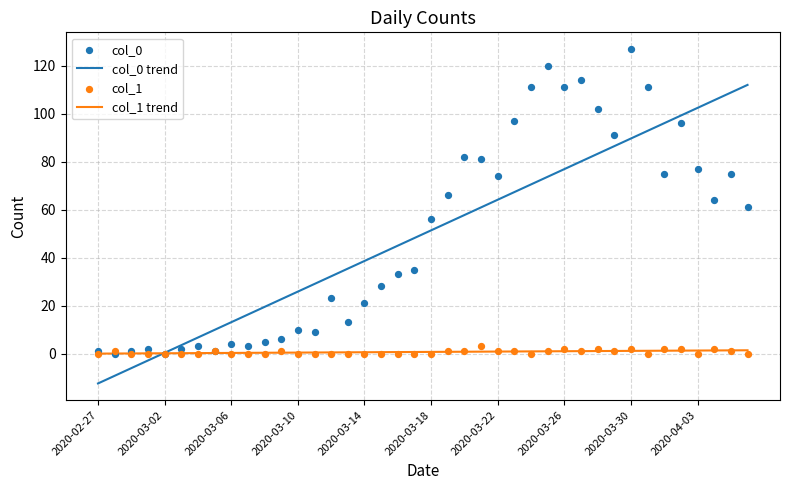

What are all the series names shown in the legend?

col_0 trend, col_1 trend, col_0, col_1